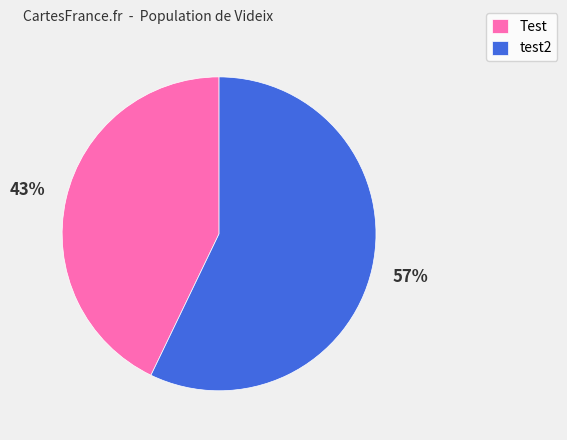

What percentage is the test2 slice, to the nearest percent?

57%